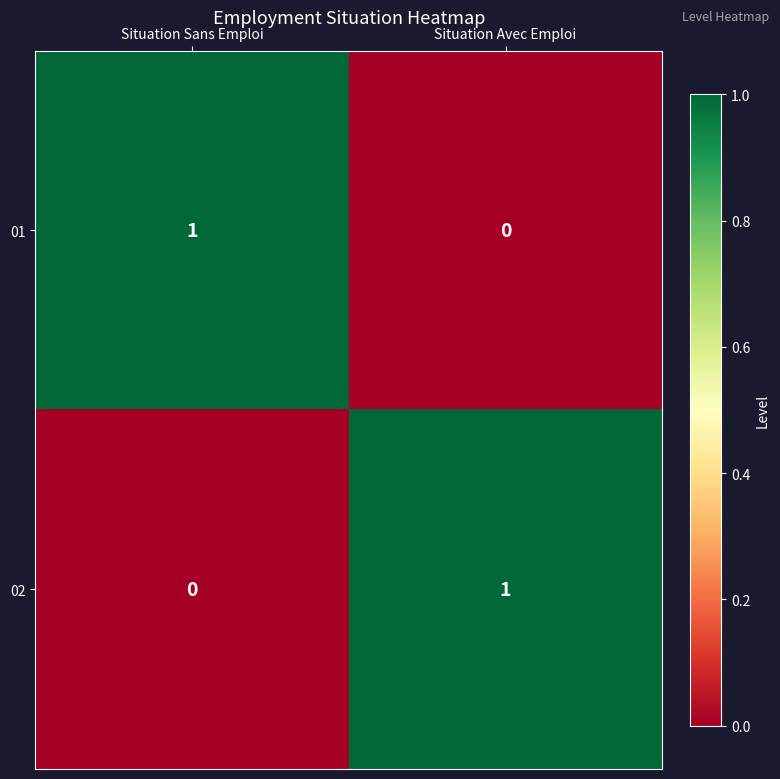

The 02 series shows 0 at Situation Avec Emploi. True or false?

False